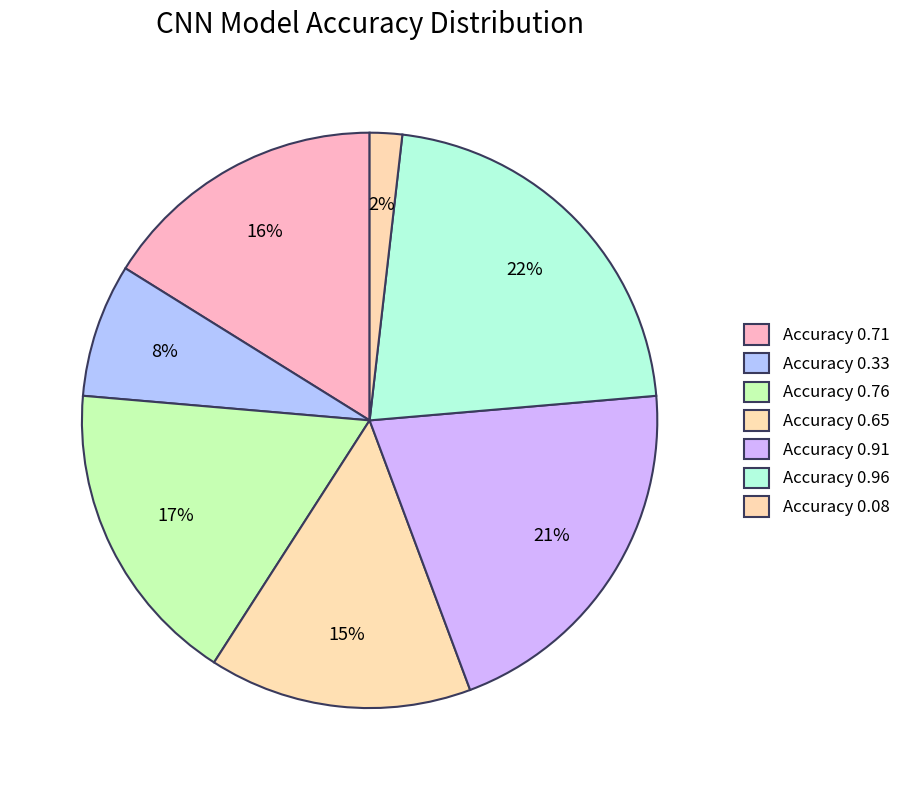

What is the smallest slice in the pie chart?

Accuracy 0.08